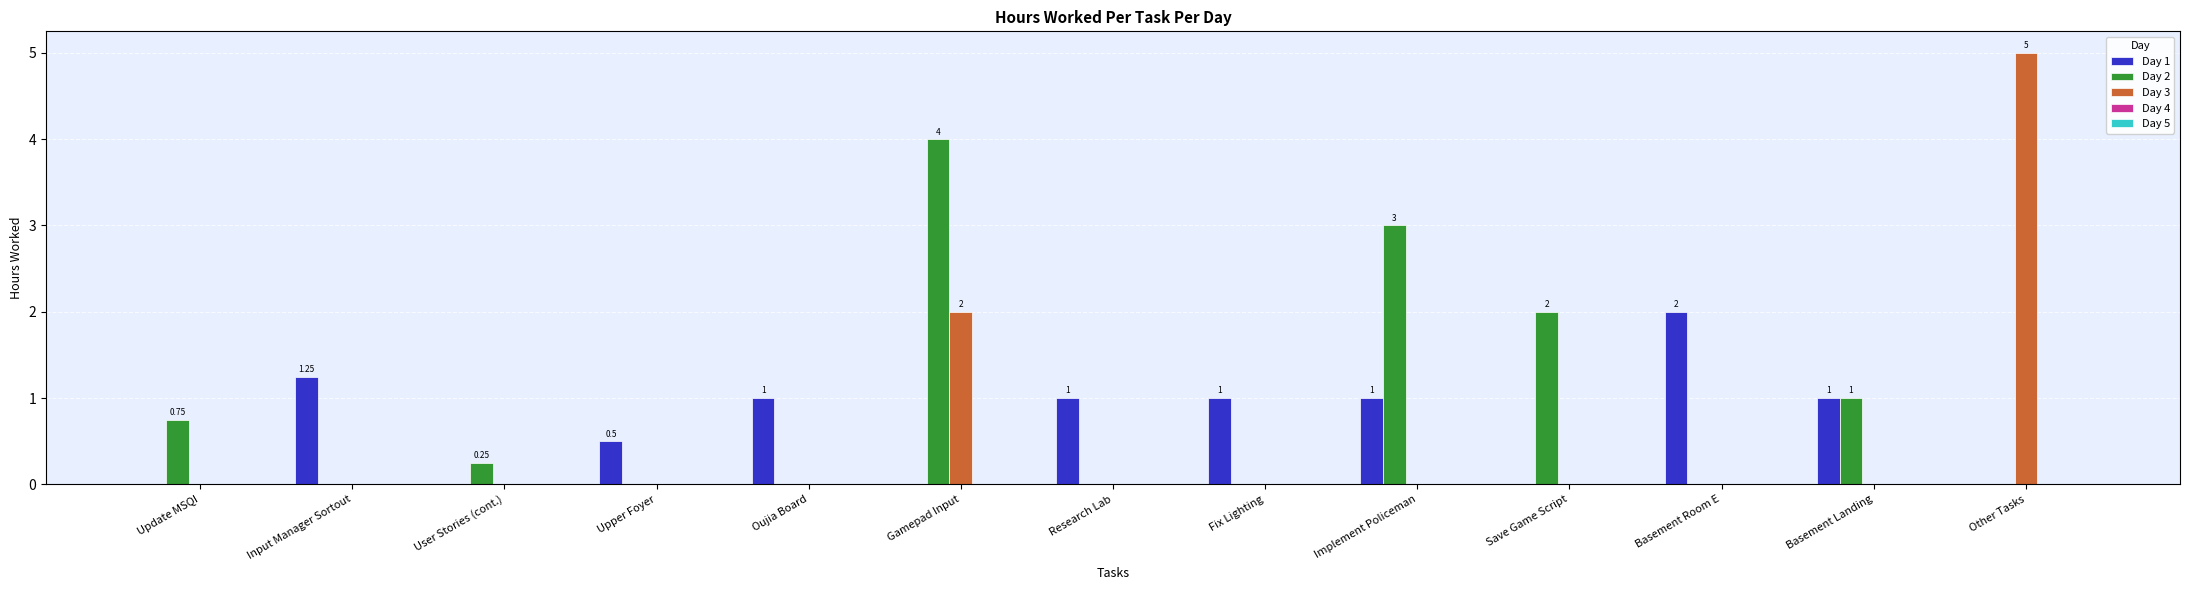

What is the spread (max minus min) of values at Basement Landing?

1.0